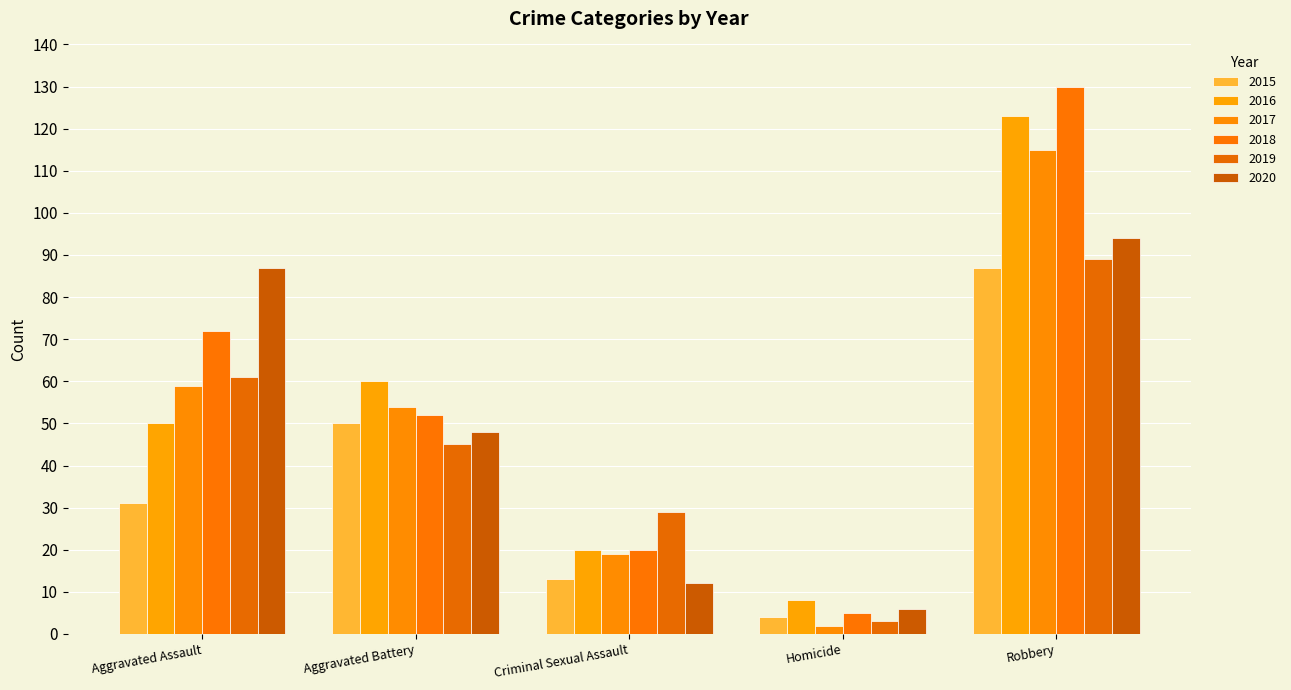

What is the approximate value of 2018 at Aggravated Assault?

72